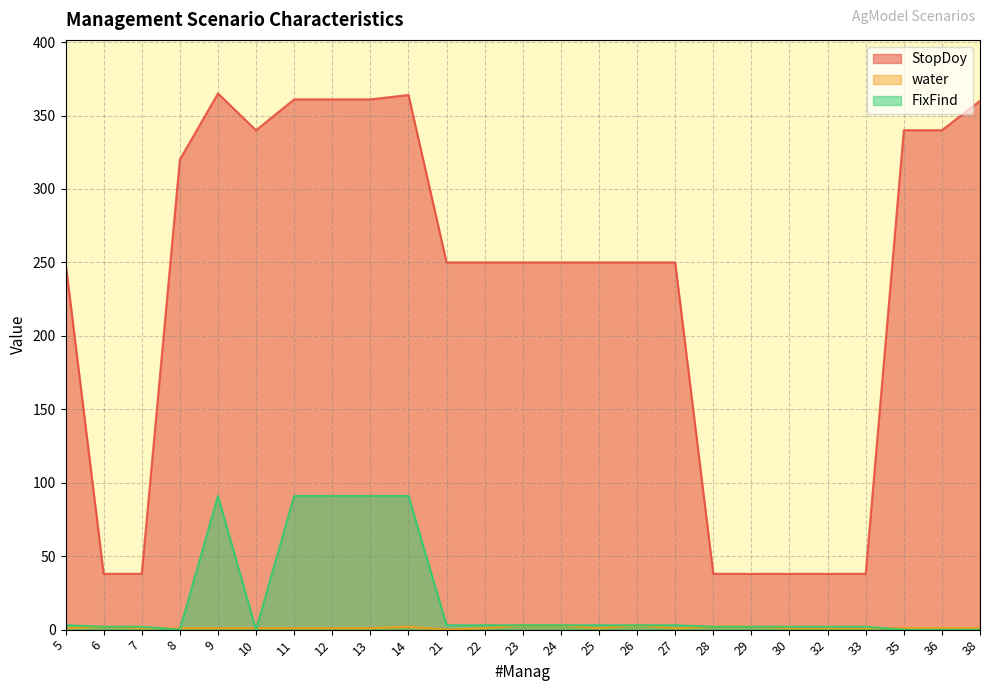

Between 29 and 27, which is larger?

27